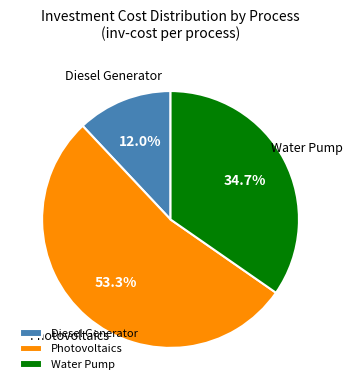

What is the ratio of the value at Water Pump to the value at Diesel Generator?

2.9